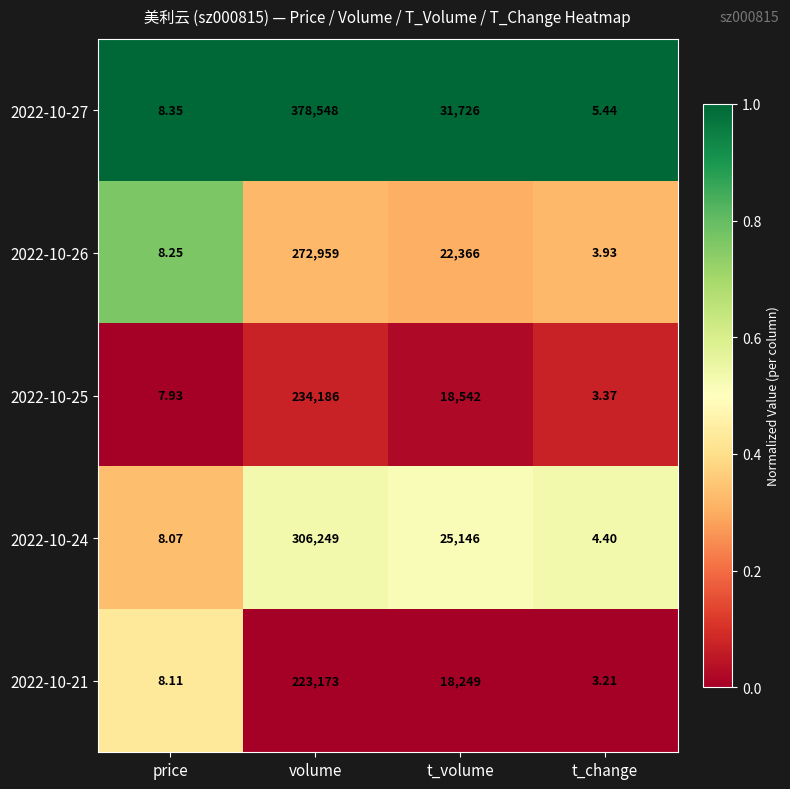

Where does the 2022-10-26 series first go above 22366?

volume